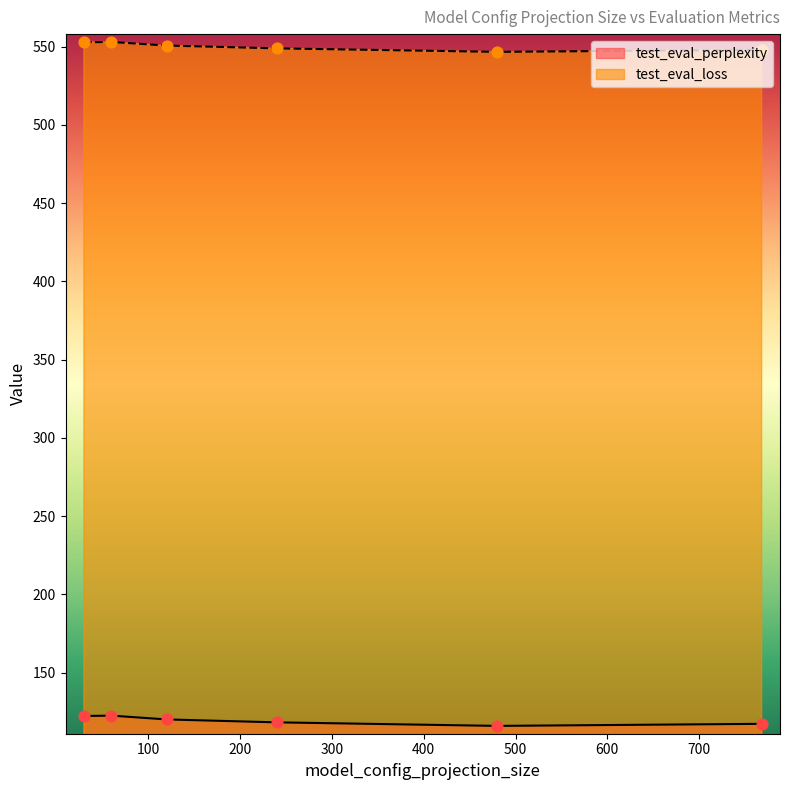

Which series has the largest total across all categories?

test_eval_loss